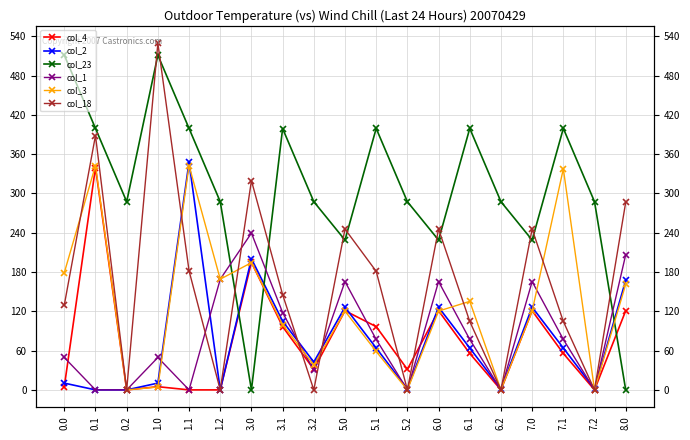

Which label corresponds to the smallest value in the chart?

0.2